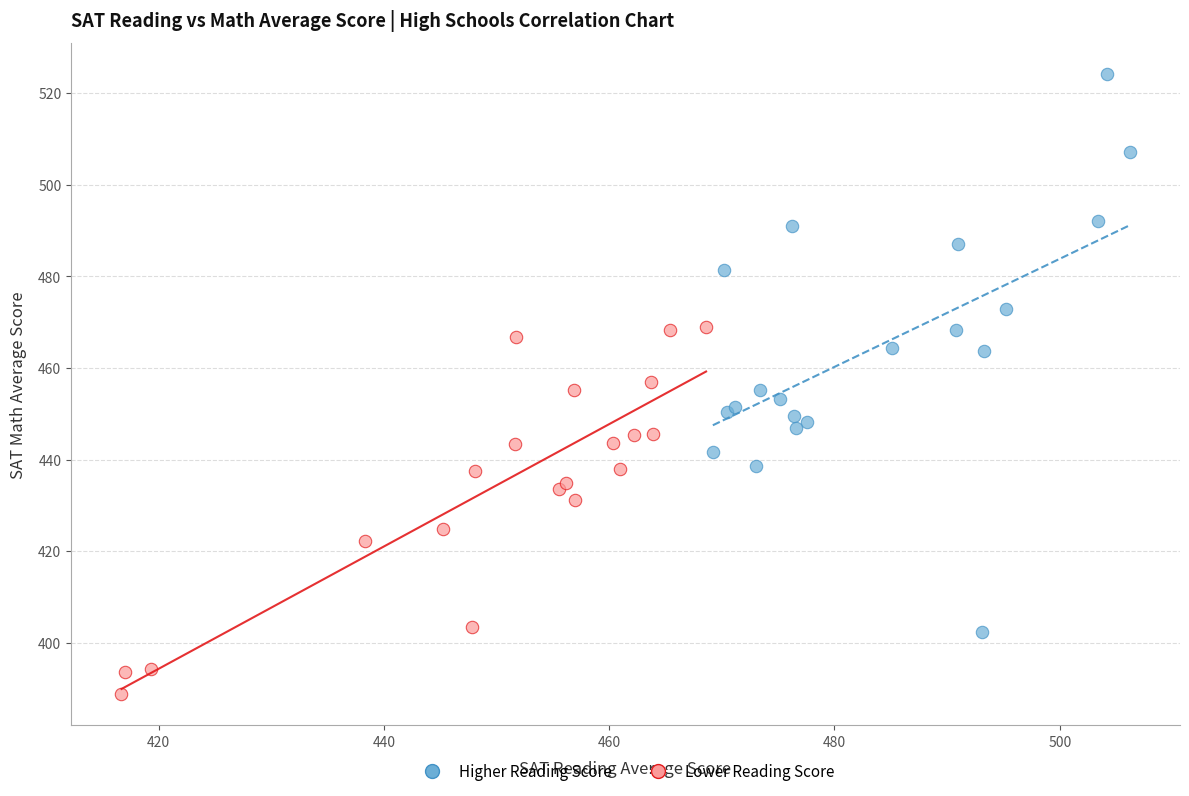

Which series reaches the maximum Y coordinate?

Higher Reading Score